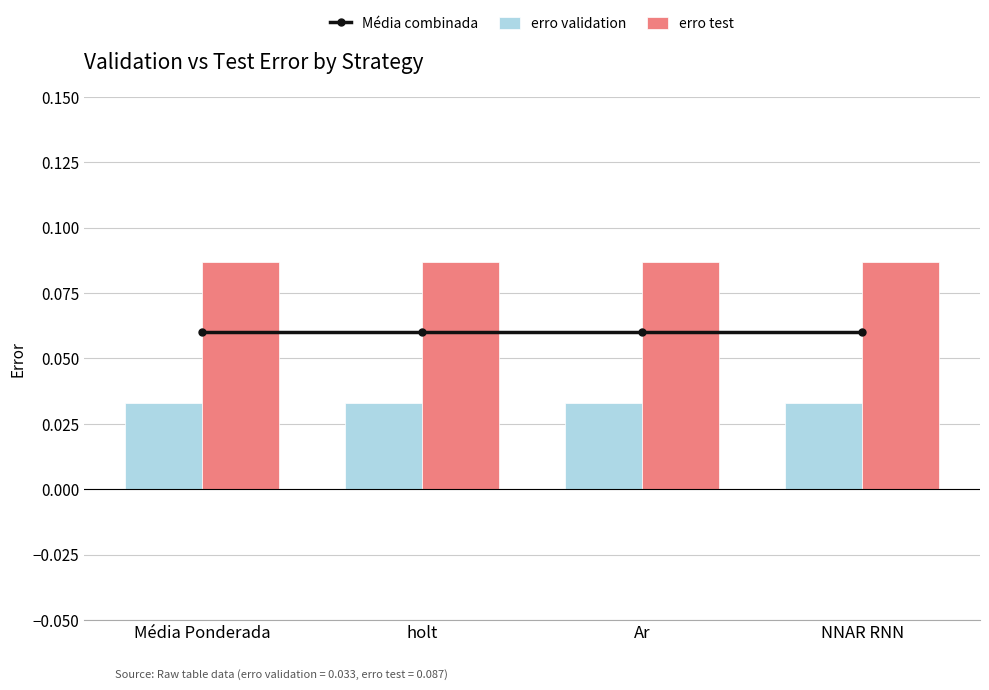

At how many categories does at least one series exceed 0?

4